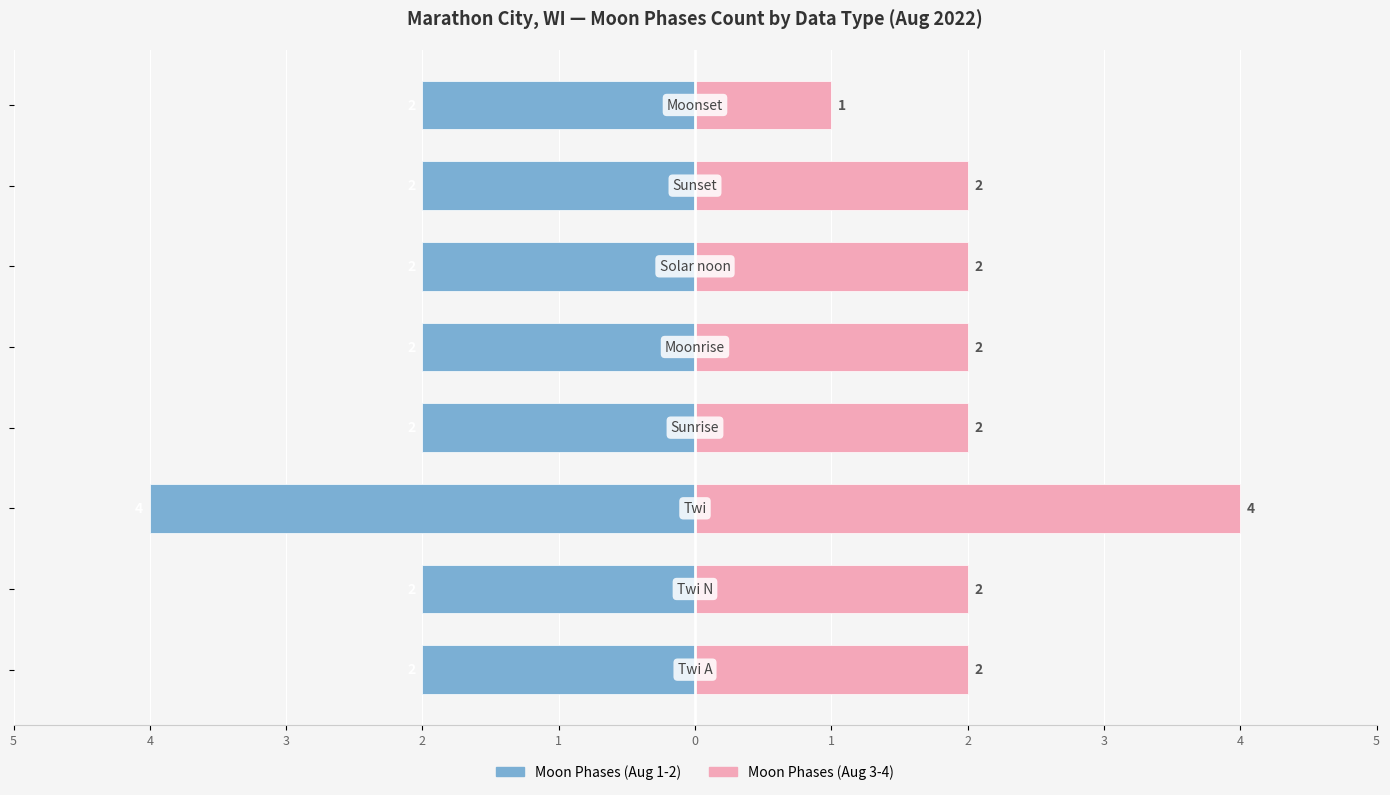

How many data points in Moon Phases (Aug 3-4) are less than 2?

1